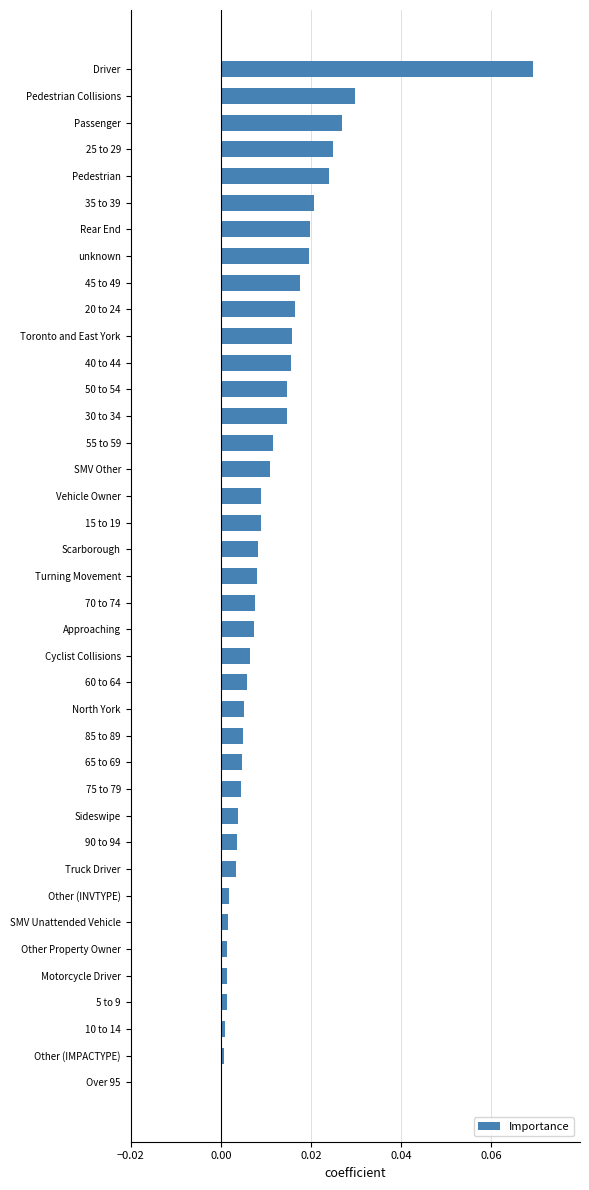

Is it true that the value at 15 to 19 is 0.0?

True